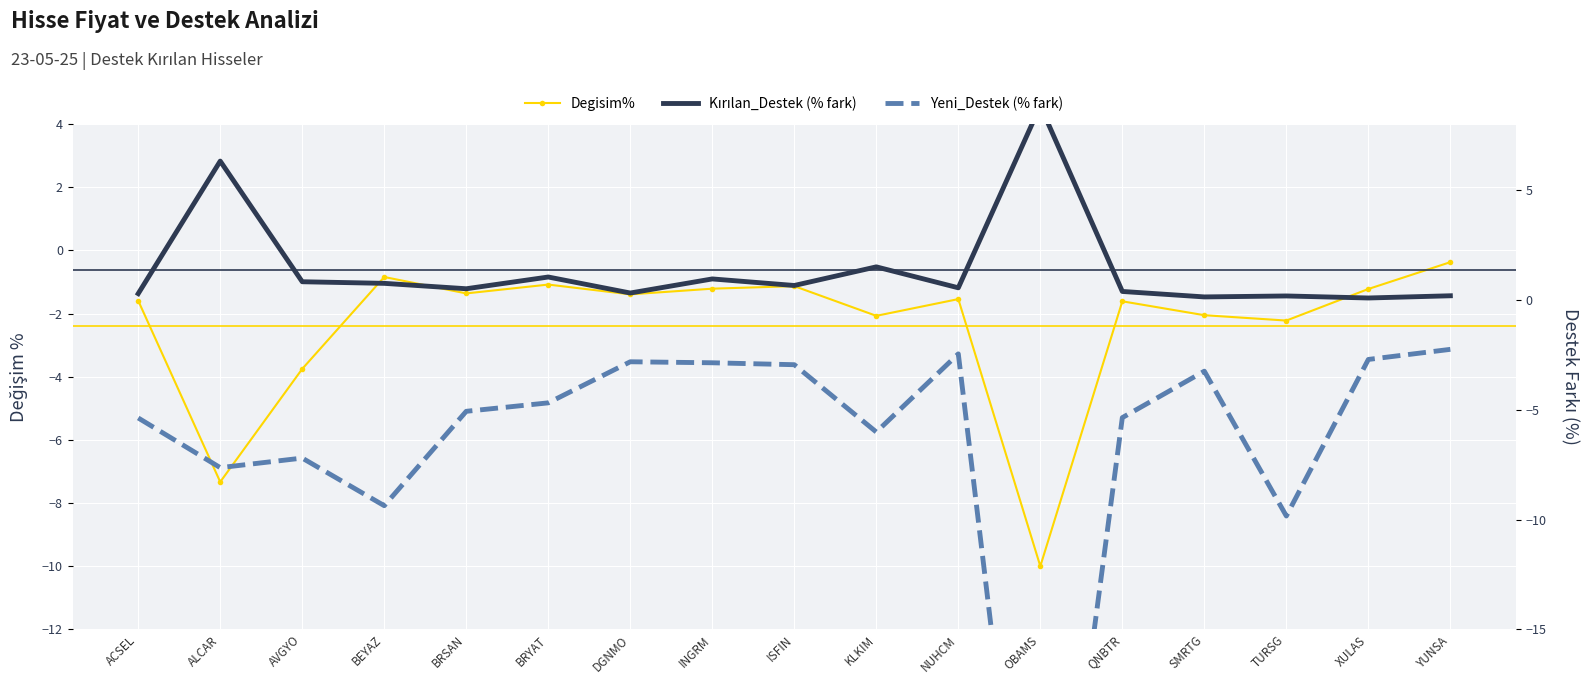

True or false: Kırılan_Destek (% fark) and Yeni_Destek (% fark) cross at least once.

False